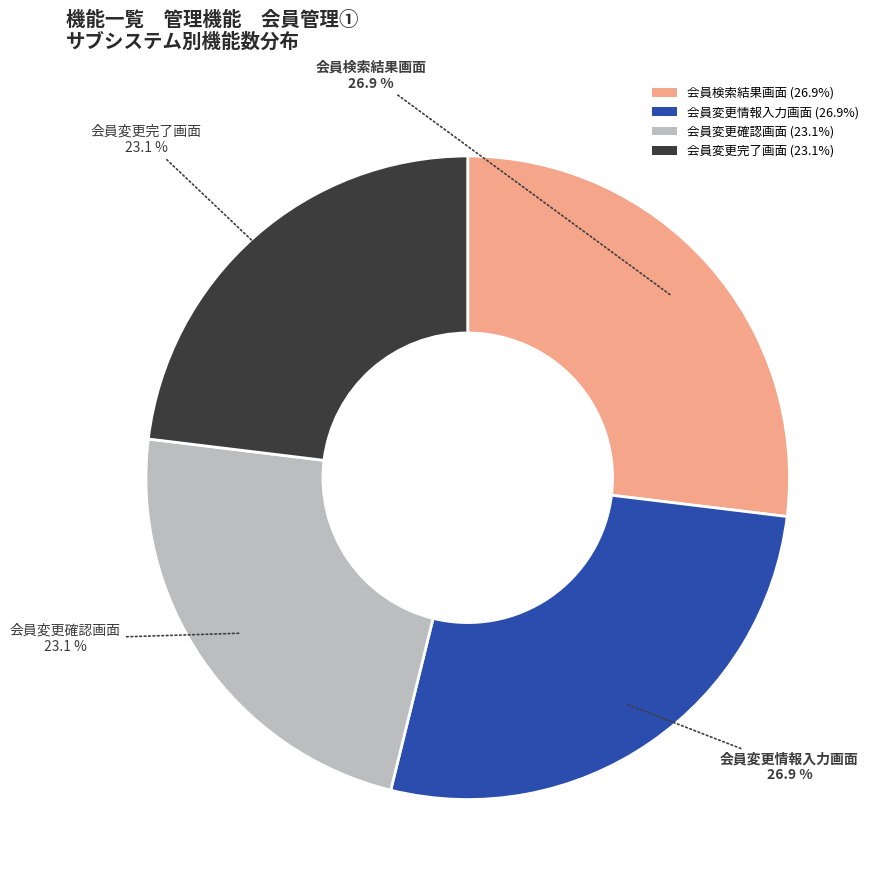

Does 会員検索結果画面 account for over 50% of the chart?

No